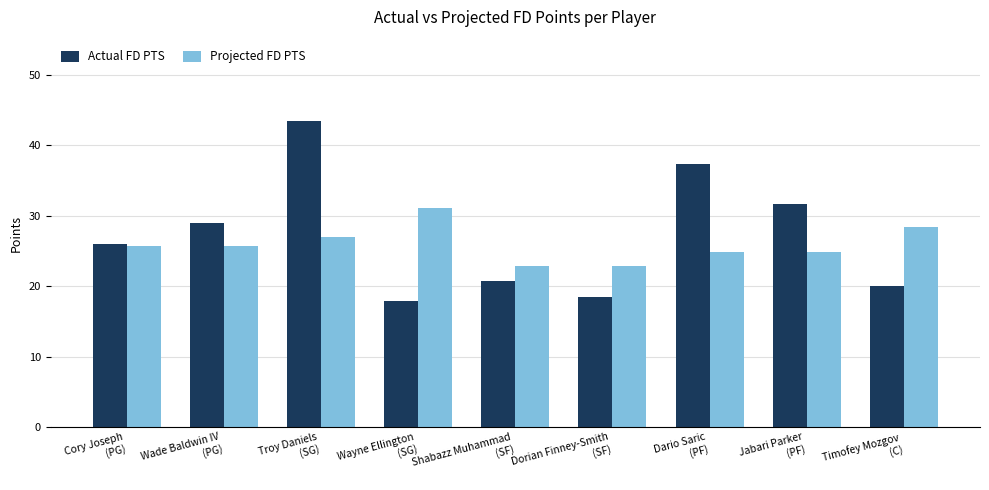

What is the sum of all Projected FD PTS values?

233.1